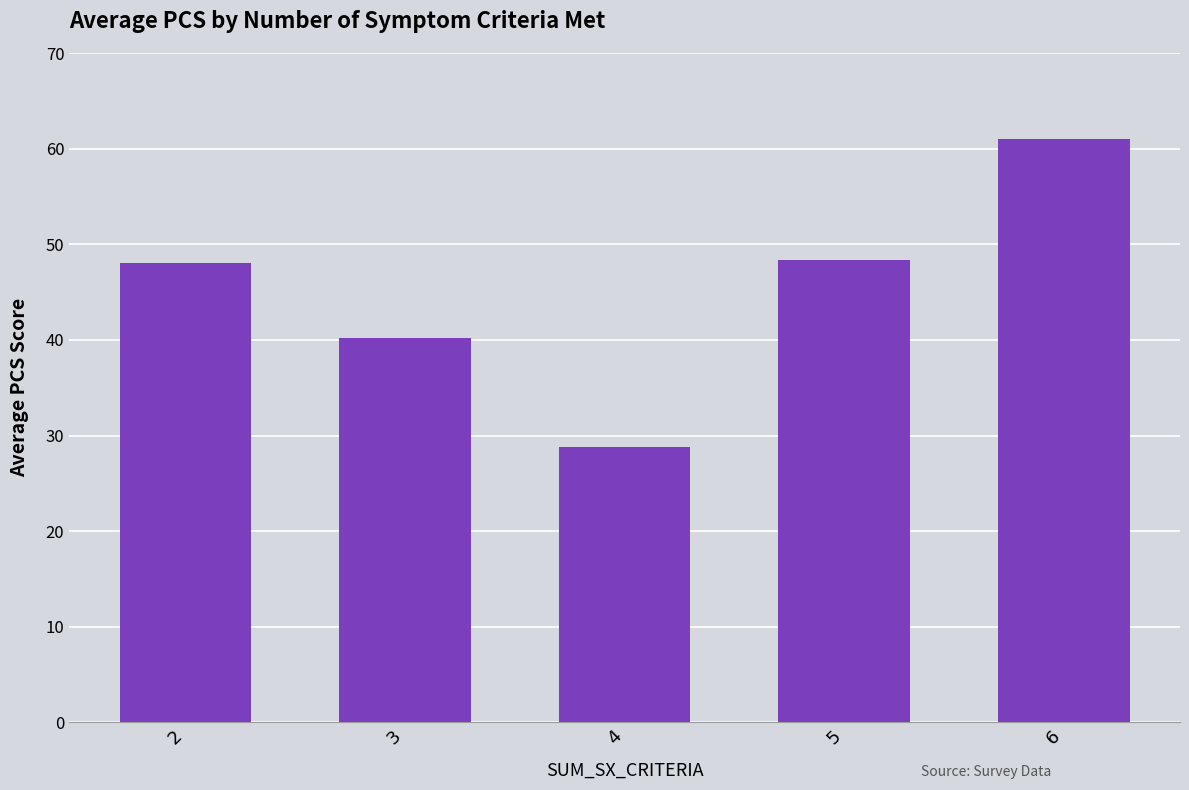

Count the number of values greater than 48.

3